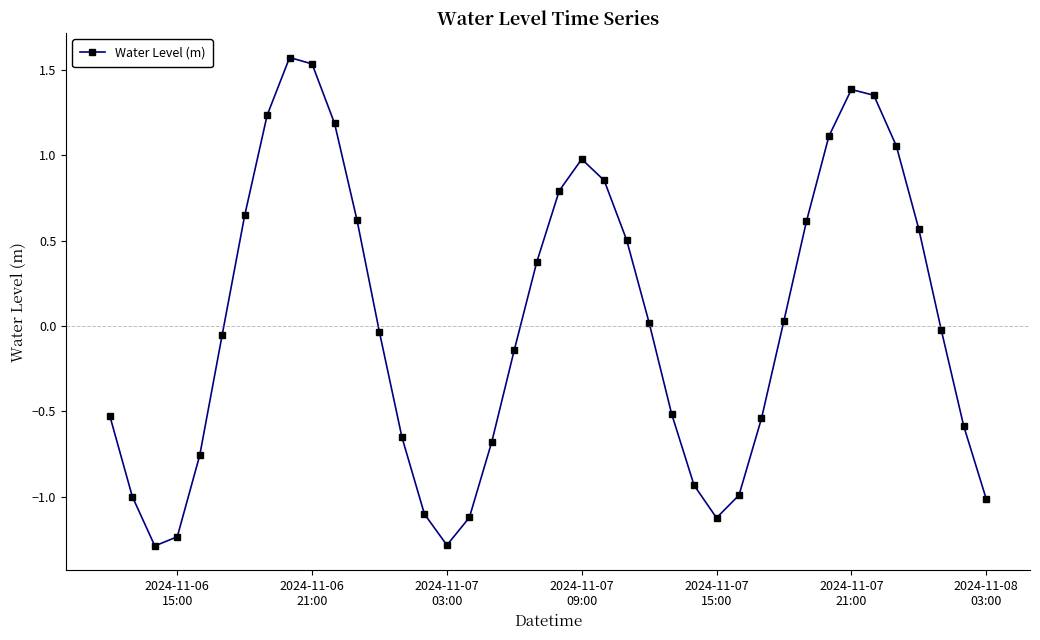

True or false: the data has more than 1 interior local peaks.

True